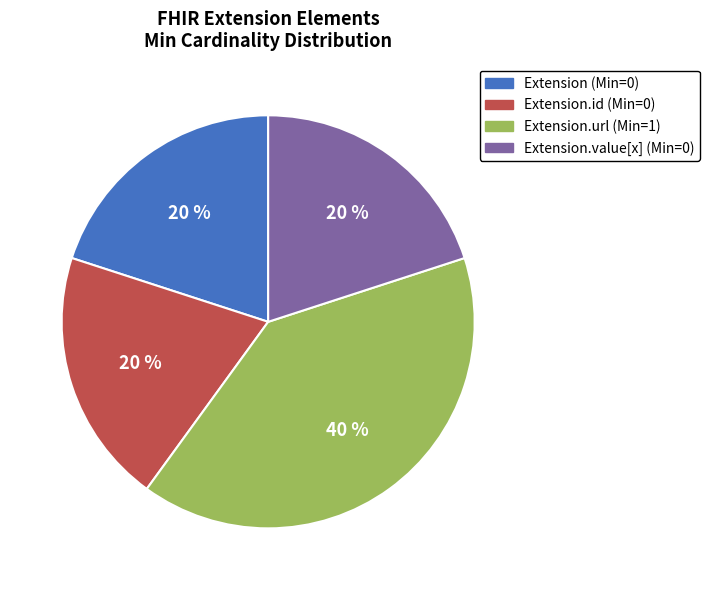

How many slices are in this pie chart?

4